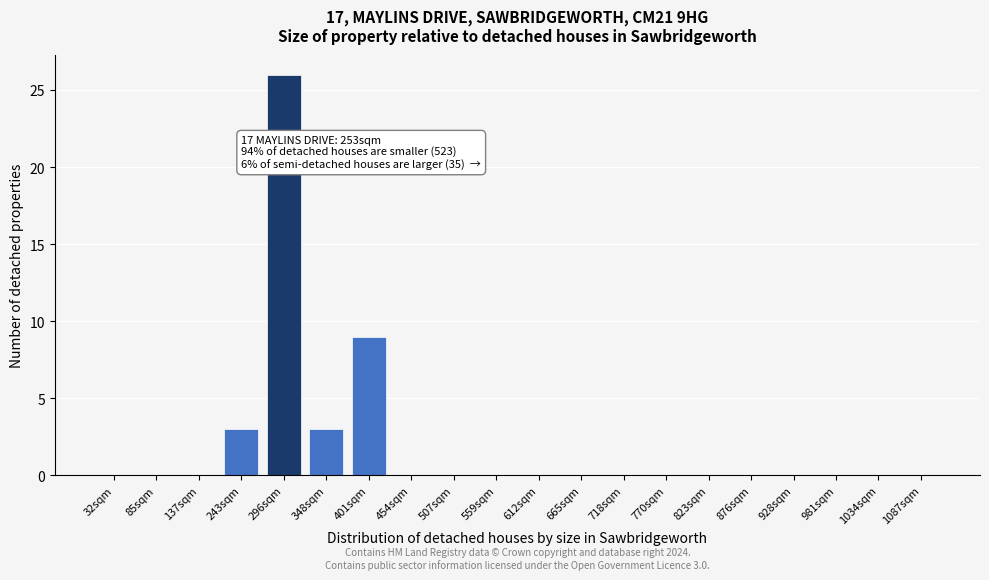

Reading left to right, what are all the values shown in this chart?

32sqm=0	85sqm=0	137sqm=0	243sqm=3	296sqm=26	348sqm=3	401sqm=9	454sqm=0	507sqm=0	559sqm=0	612sqm=0	665sqm=0	718sqm=0	770sqm=0	823sqm=0	876sqm=0	928sqm=0	981sqm=0	1034sqm=0	1087sqm=0